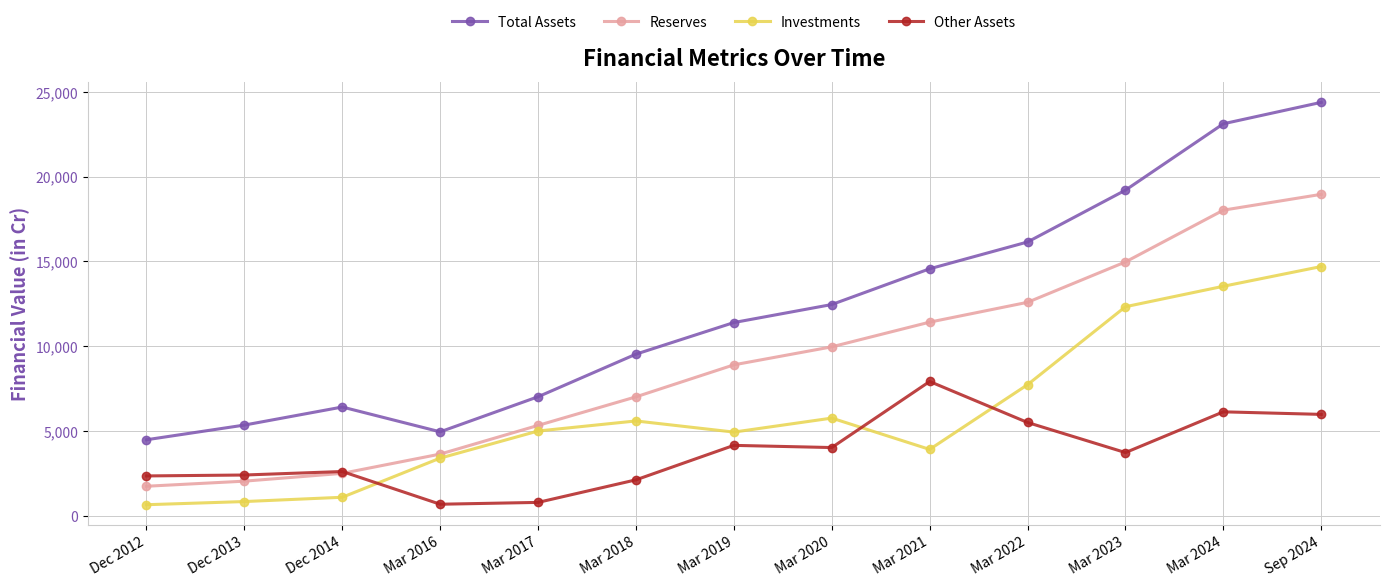

What is the label of the 1st point from the left?

Dec 2012